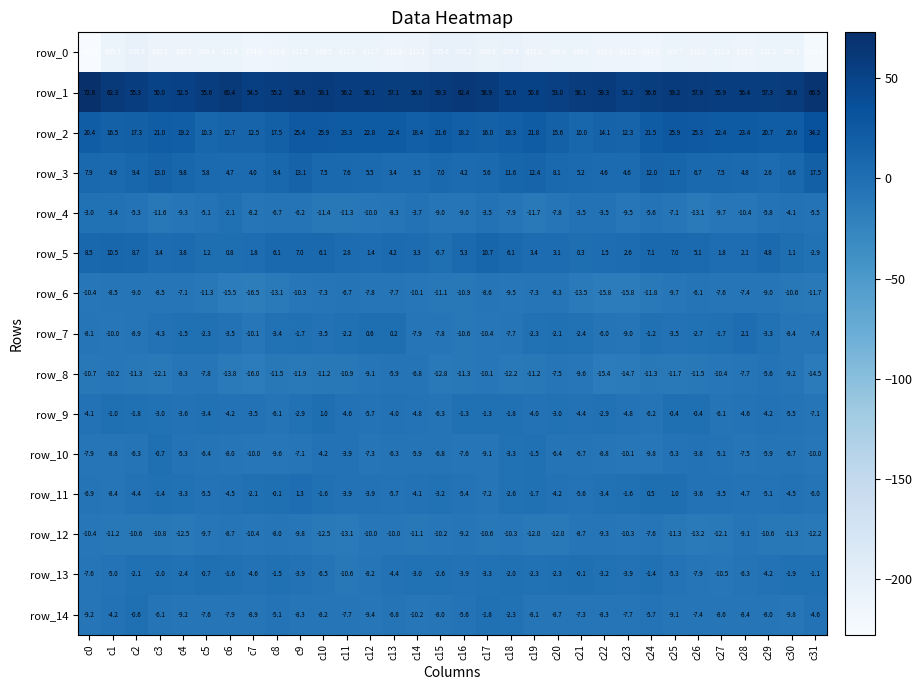

What is the difference between the row_10 values at c30 and c10?

2.5